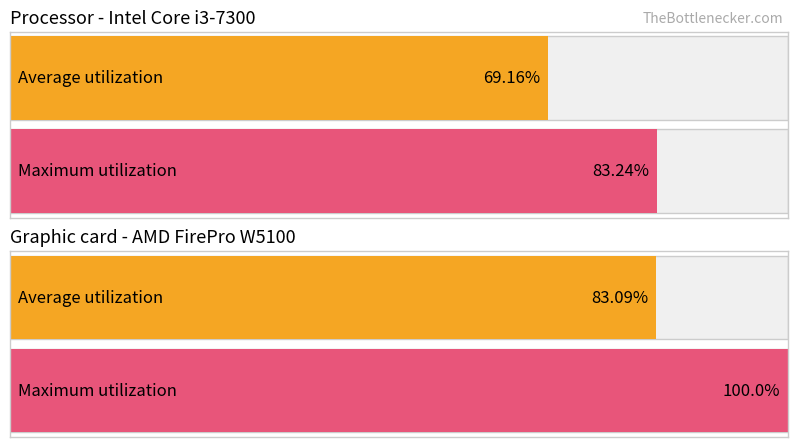

Is the value of Maximum utilization at 3 greater than the value of Average utilization at 5?

No